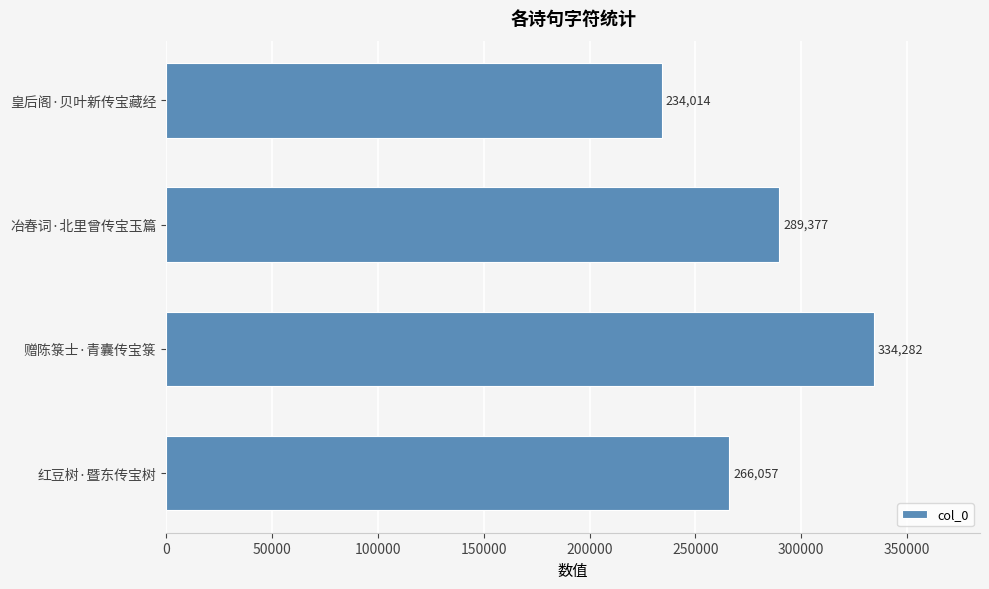

What is the sum of the values at 皇后阁·贝叶新传宝藏经 and 冶春词·北里曾传宝玉篇?

523391